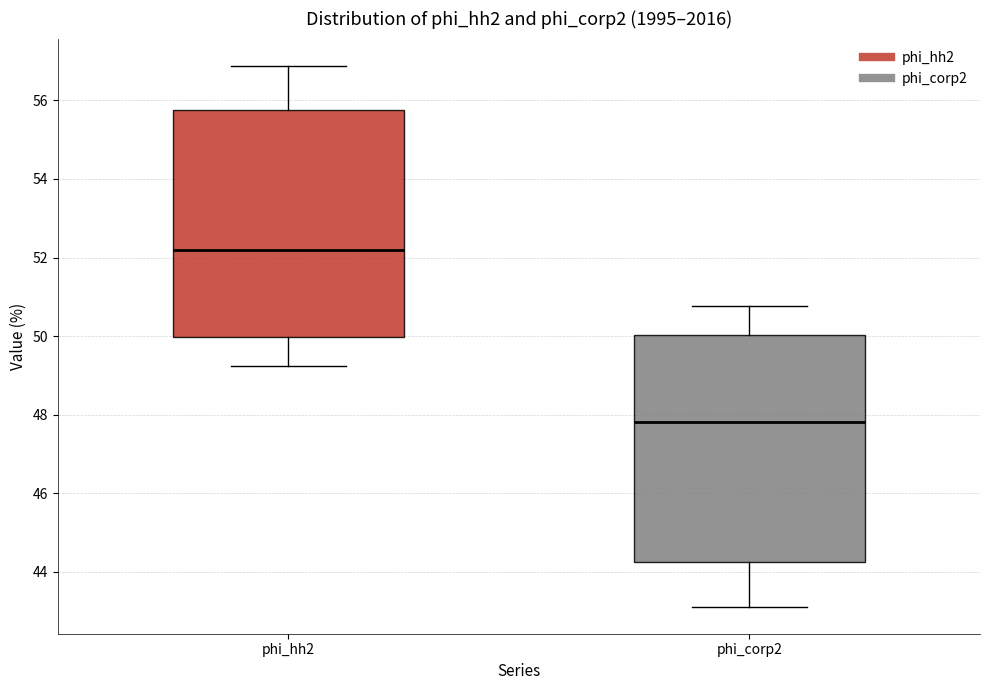

Where does the lower whisker of the box for phi_corp2 end on the y-axis? The values are not printed on the chart, so give them approximately, as read against the axis.

43.2